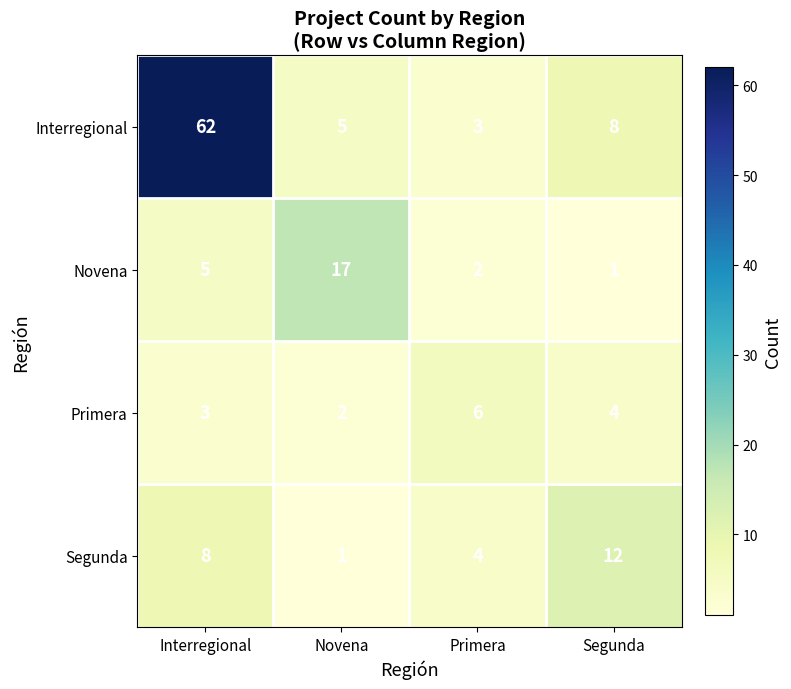

Which series has the widest spread of values?

Interregional